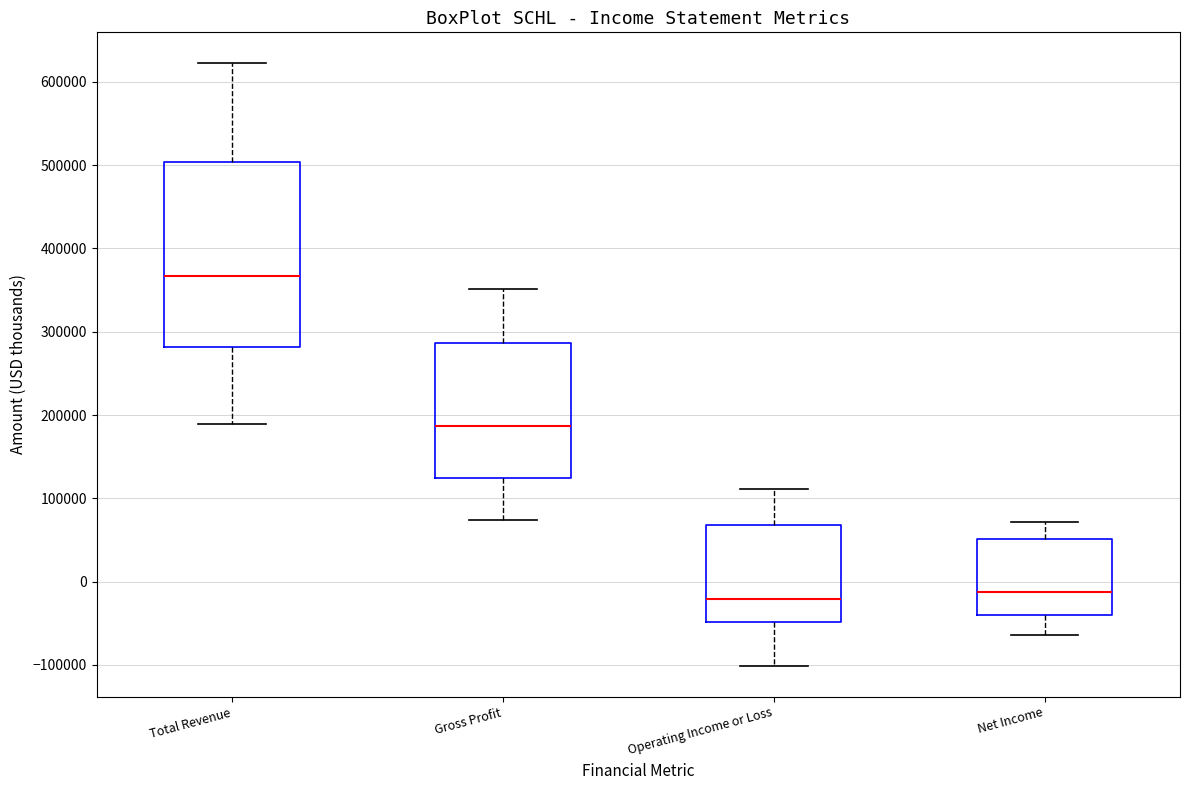

Comparing the boxes themselves (not the whiskers), which one is the tallest?

Total Revenue